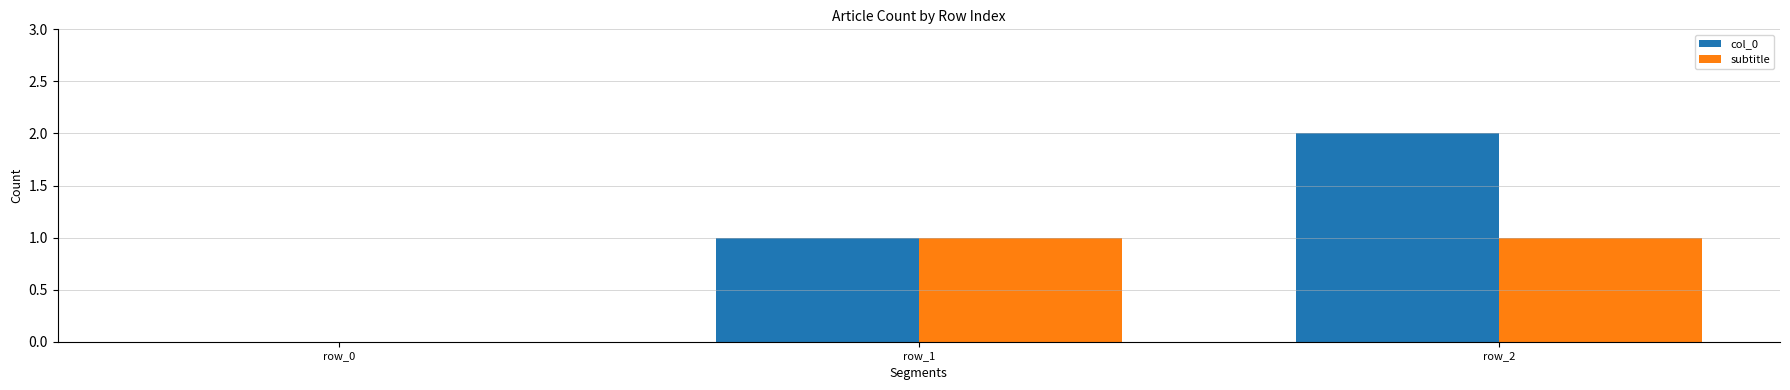

Is it true that col_0 equals 1 at row_2?

False